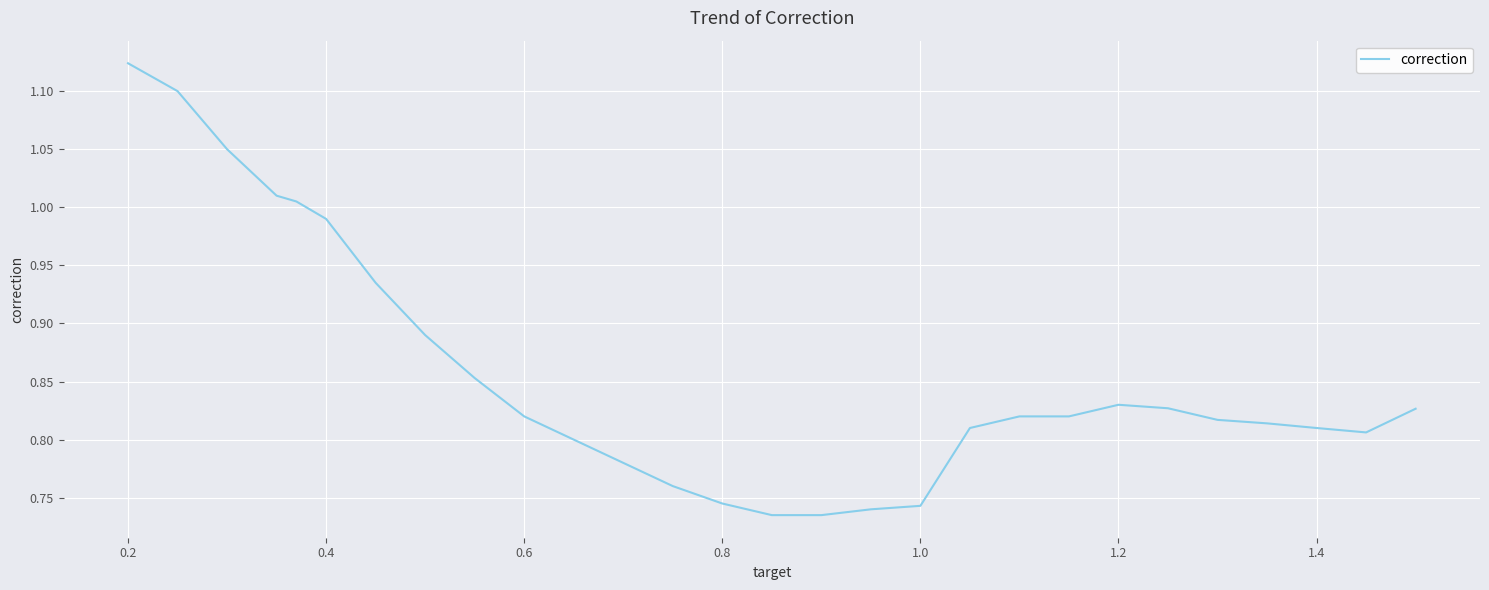

How many lines are shown in the chart?

1